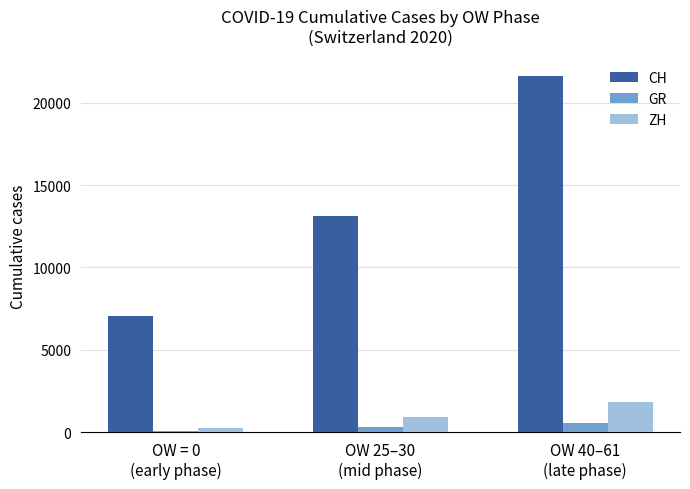

The value of ZH at OW 25–30
(mid phase) is 925. True or false?

True